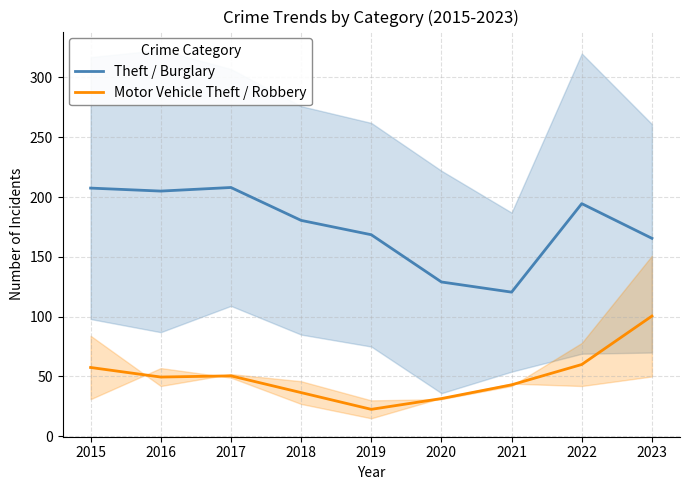

How many interior local peaks does the Theft / Burglary series have?

2